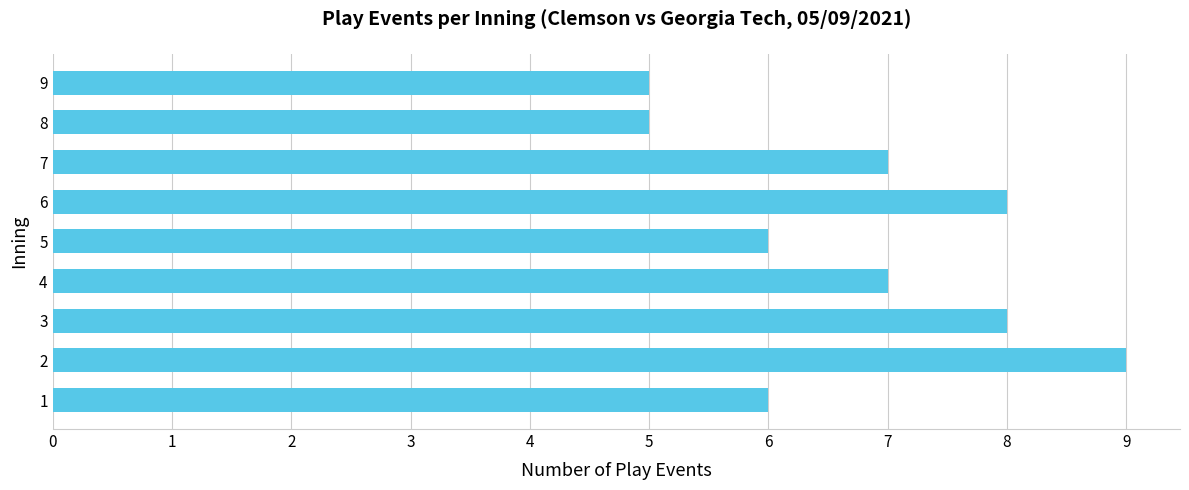

How many bars are there in total?

9